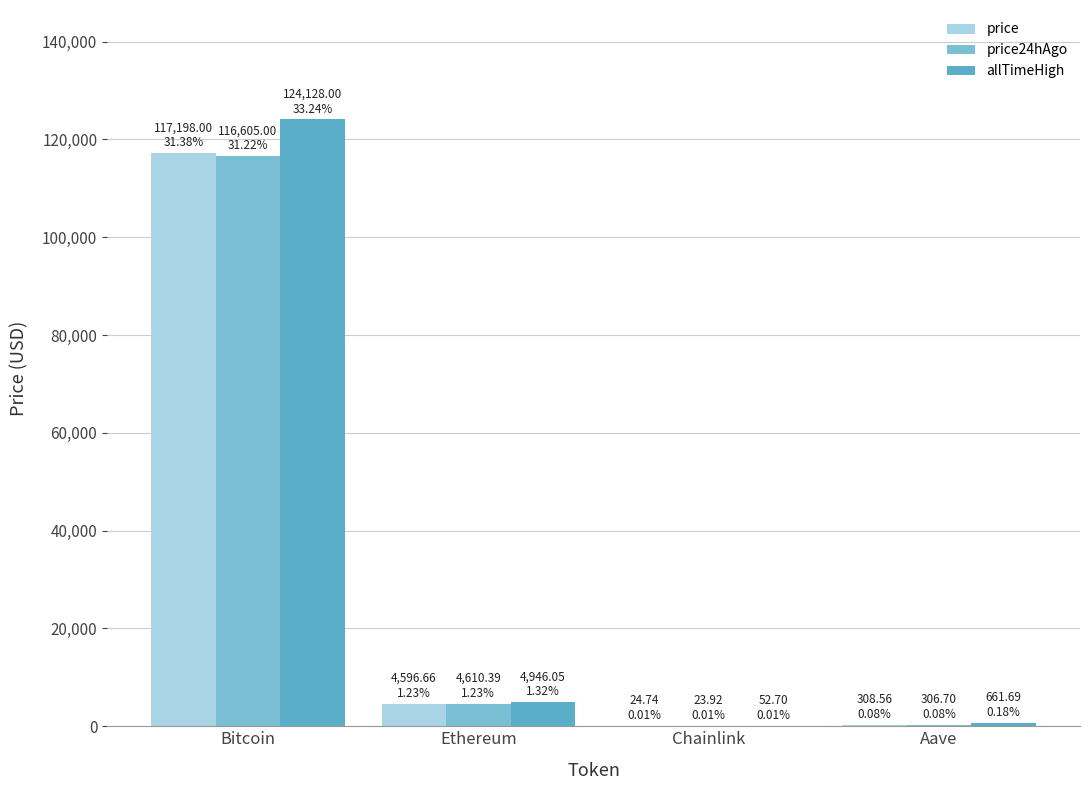

What is the label of the 4th bar from the left?

Aave